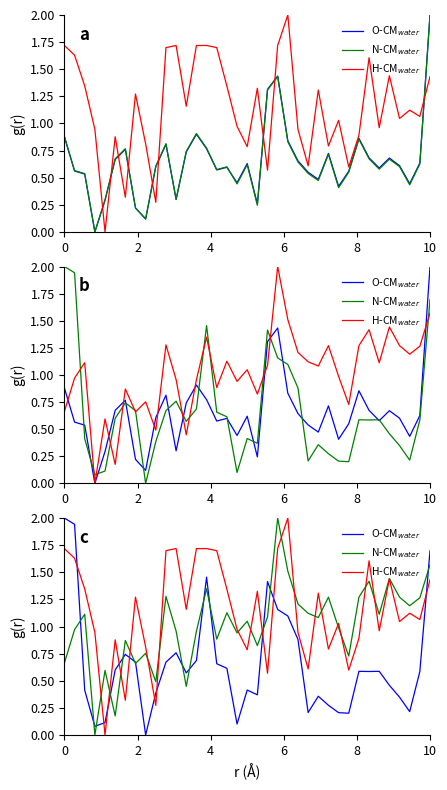

How many series are shown in this chart?

3